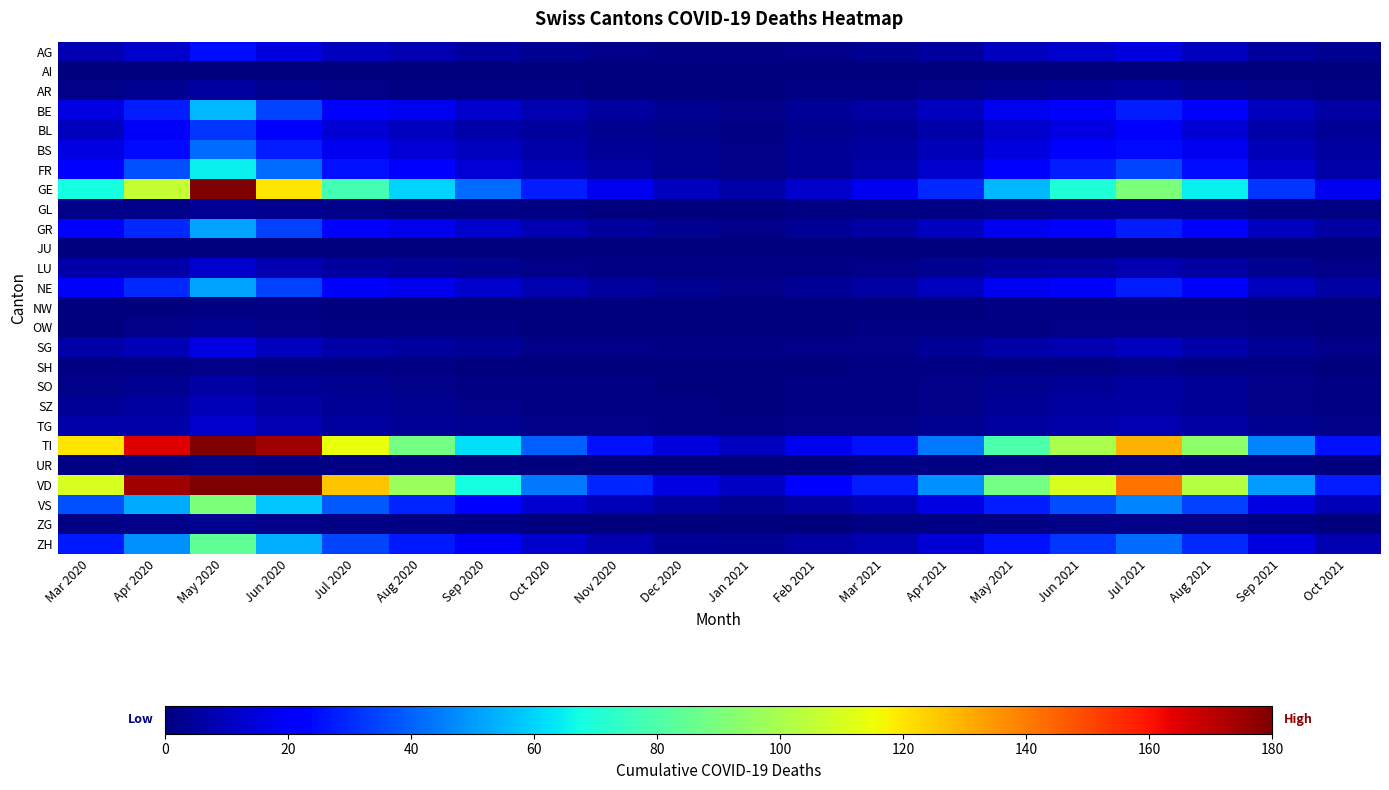

Which series has the largest total across all categories?

VD